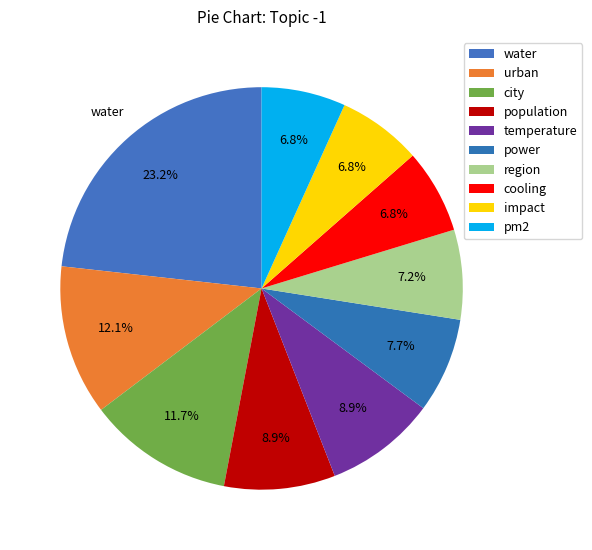

Which slice is the largest?

water